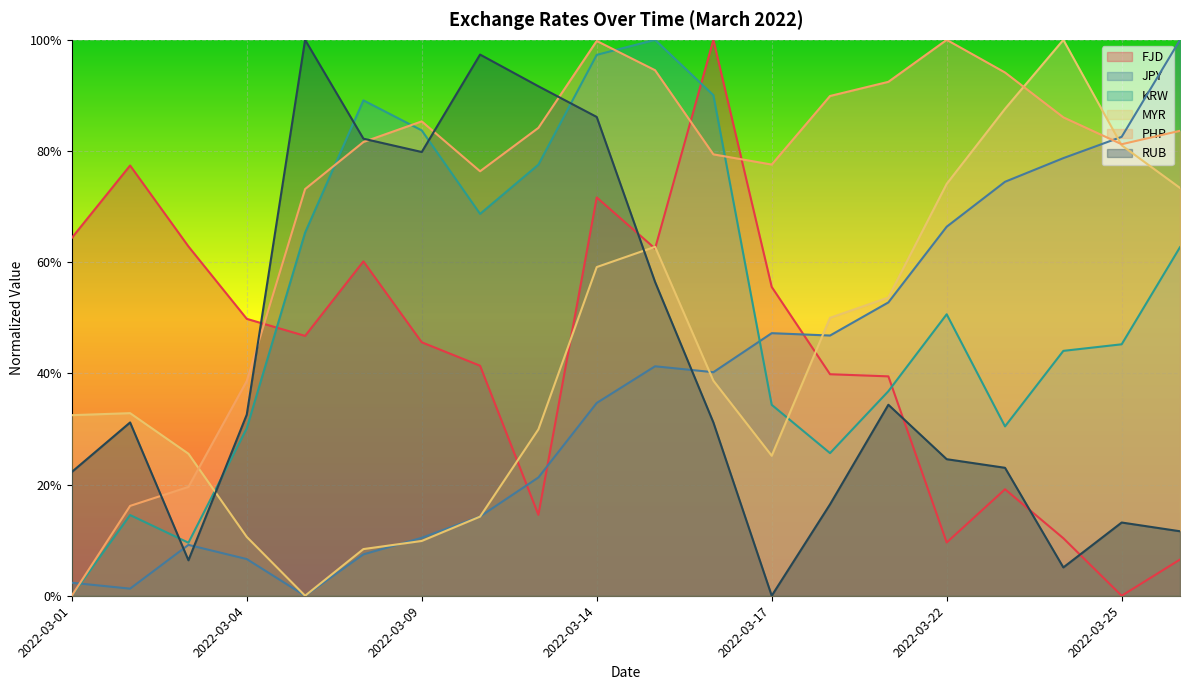

What is the sum of all JPY values?

7.4